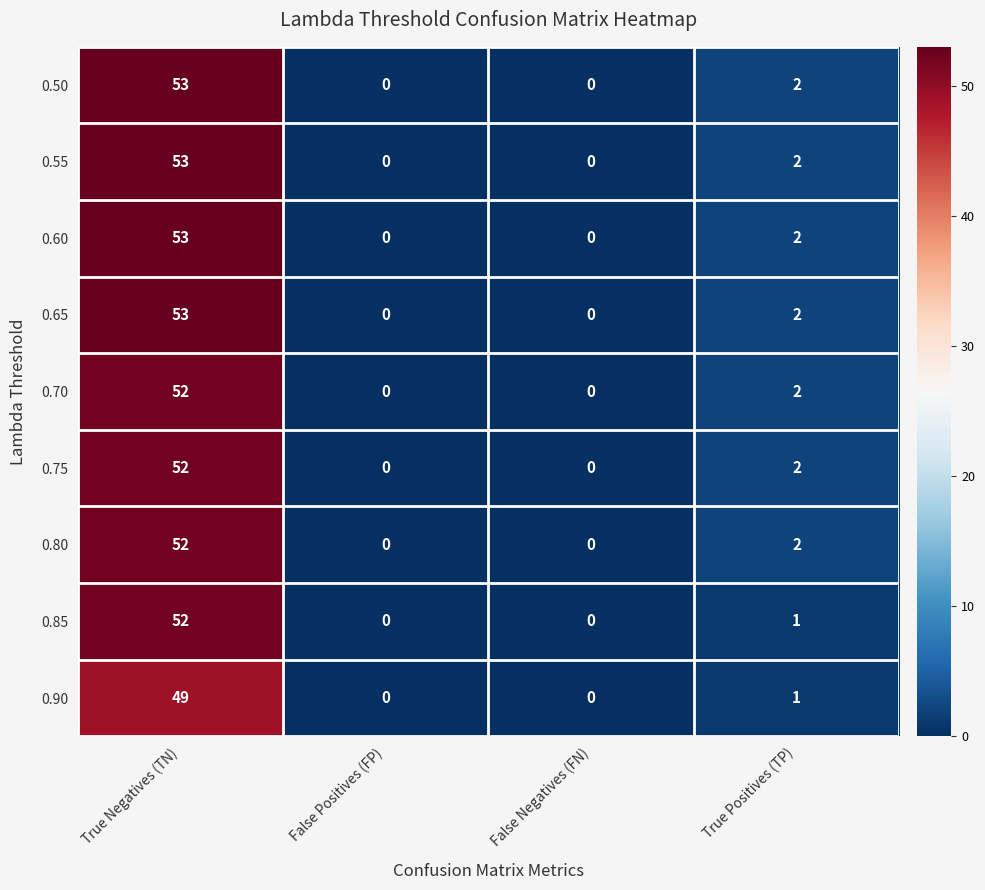

What is the highest value of the 0.60 series?

53